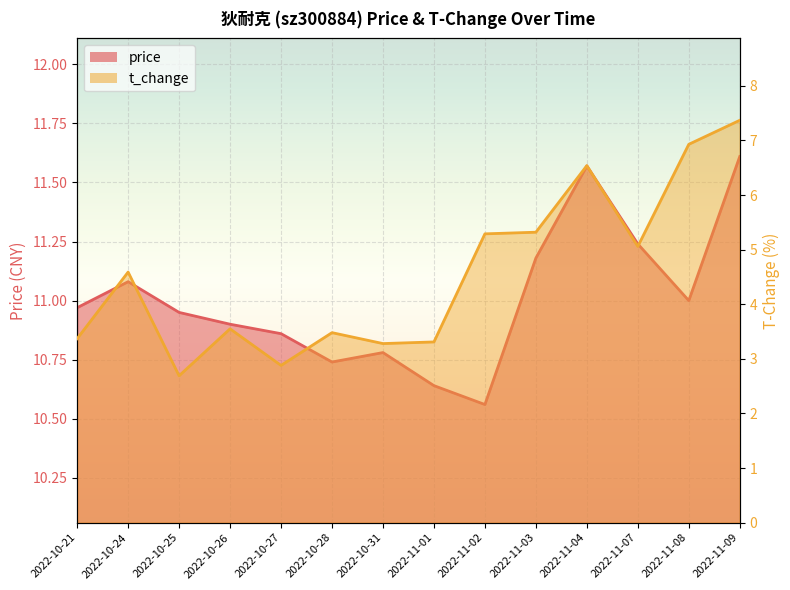

What is the label of the 4th point from the left?

2022-10-26